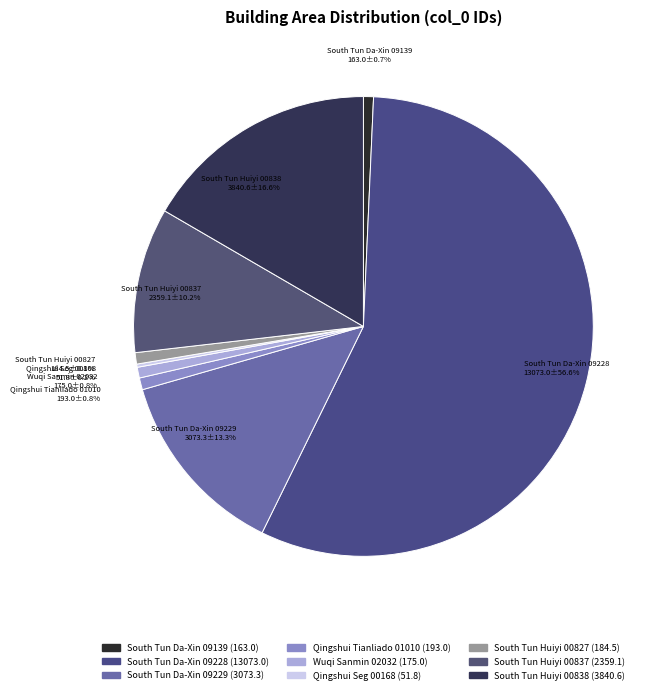

Which slice represents more than half of the pie?

South Tun Da-Xin 09228